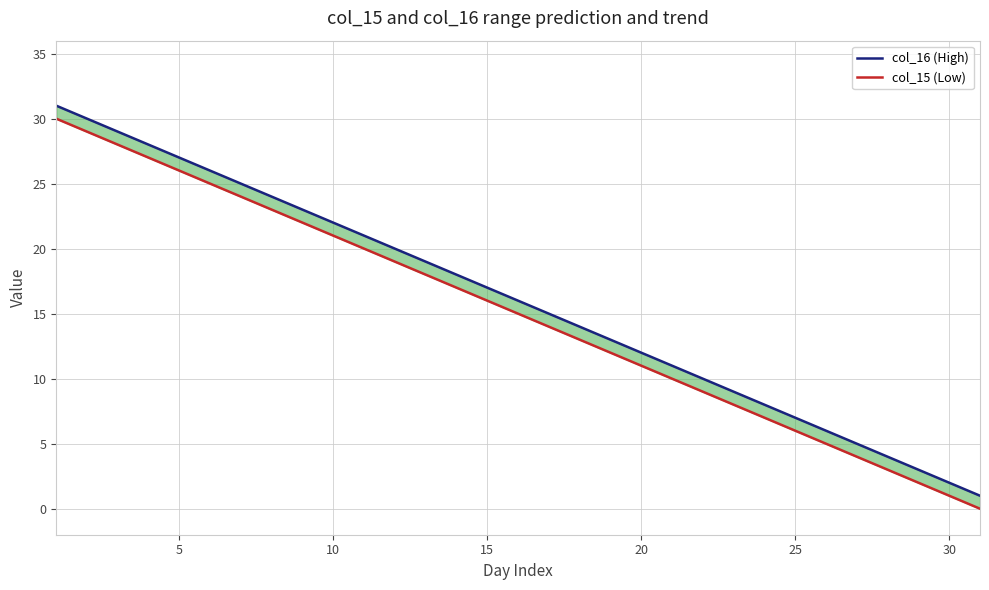

What is the lowest value of the col_16 (High) series?

1